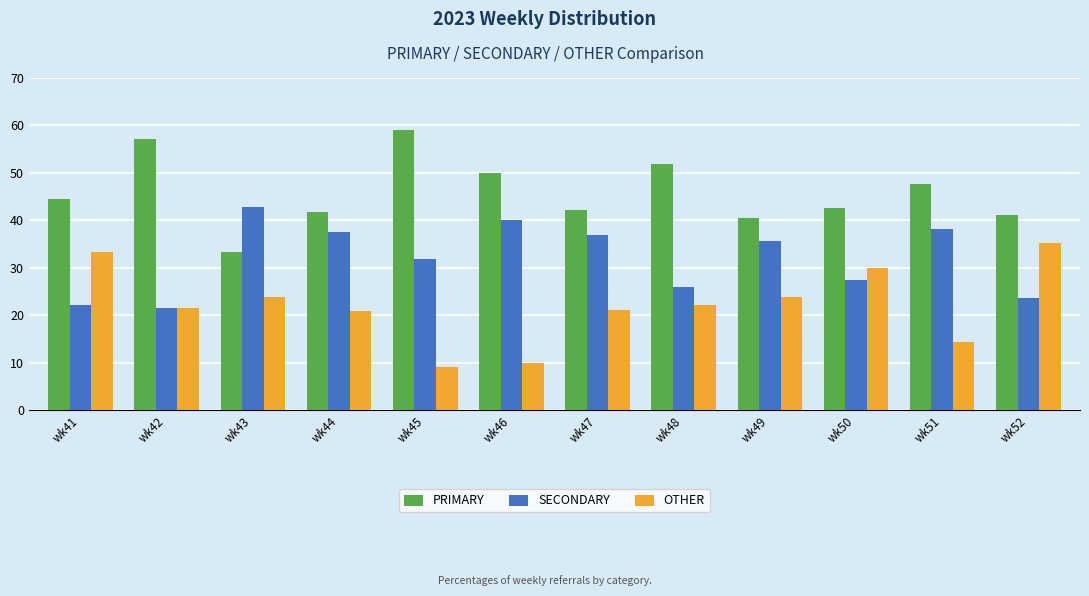

What is the value of the SECONDARY bar at the 9th from the left?

35.7